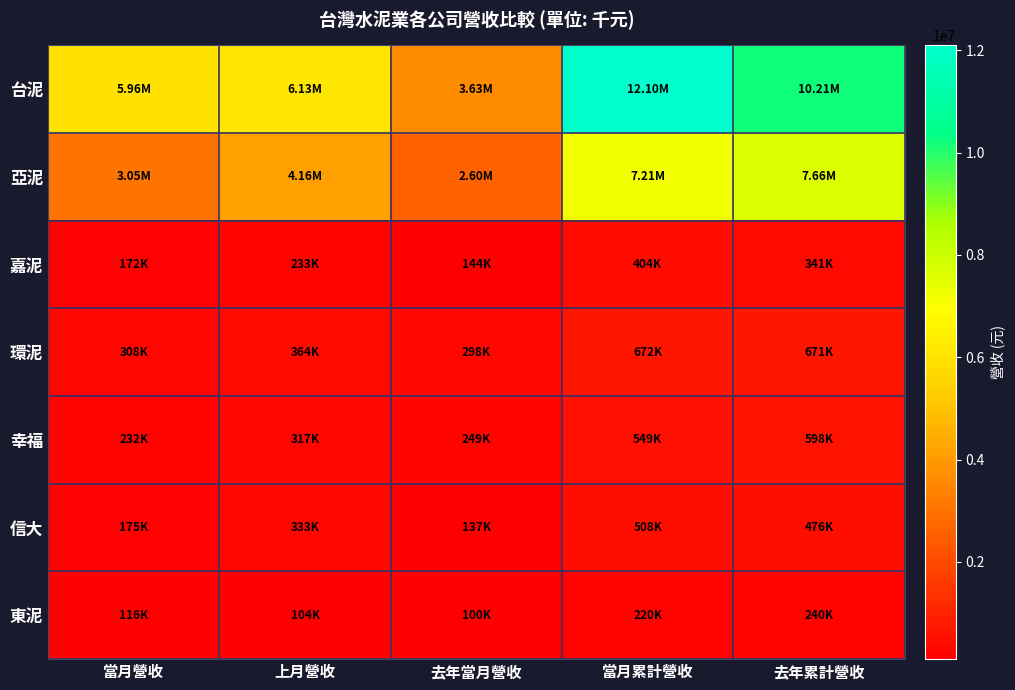

Which series changed the most between 當月營收 and 去年當月營收?

台泥